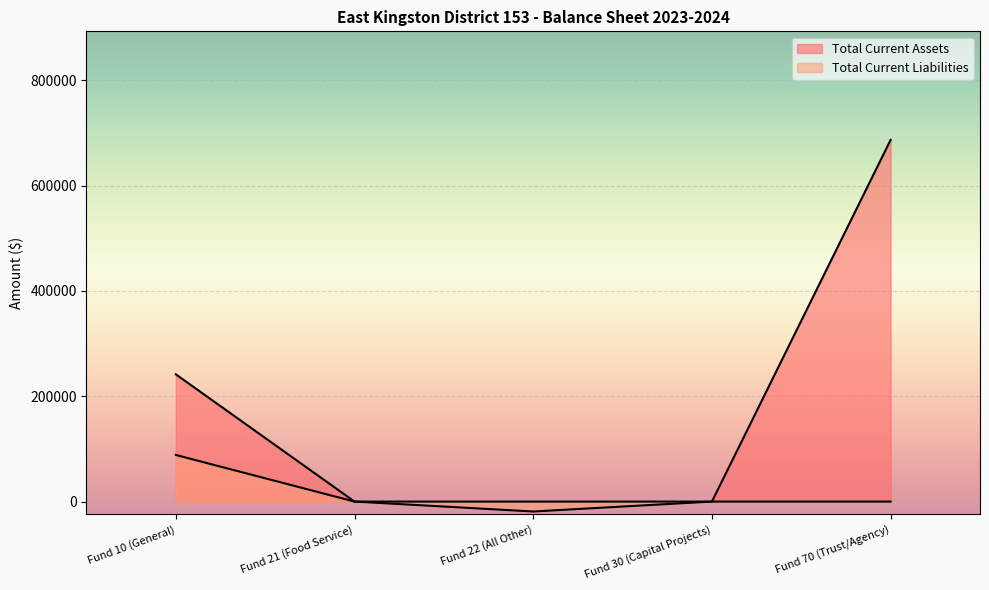

True or false: Total Current Liabilities and Total Current Assets cross at least once.

False